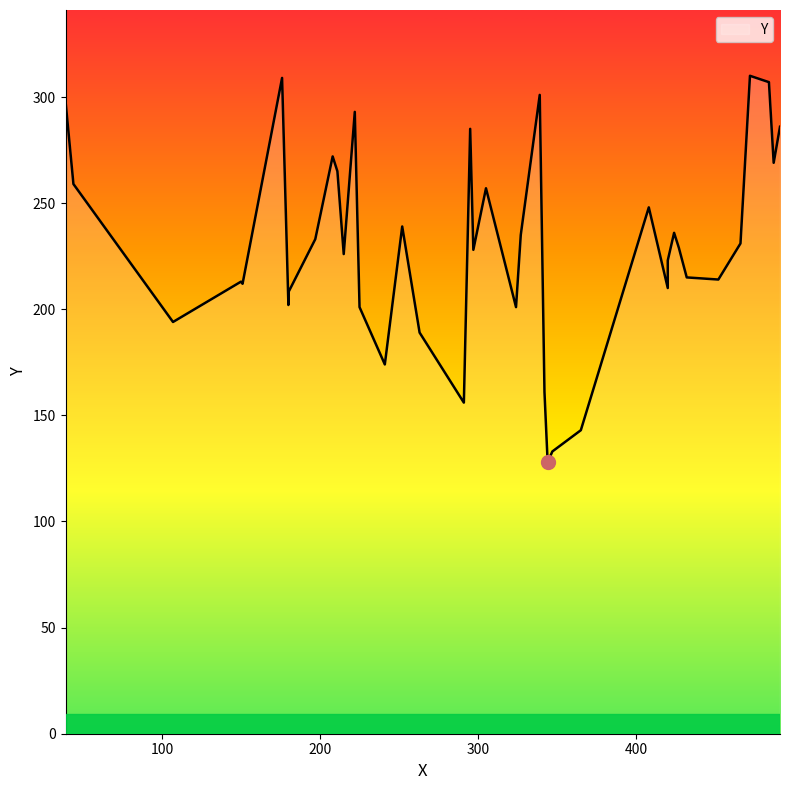

Is this an area chart (filled region under the line)?

No